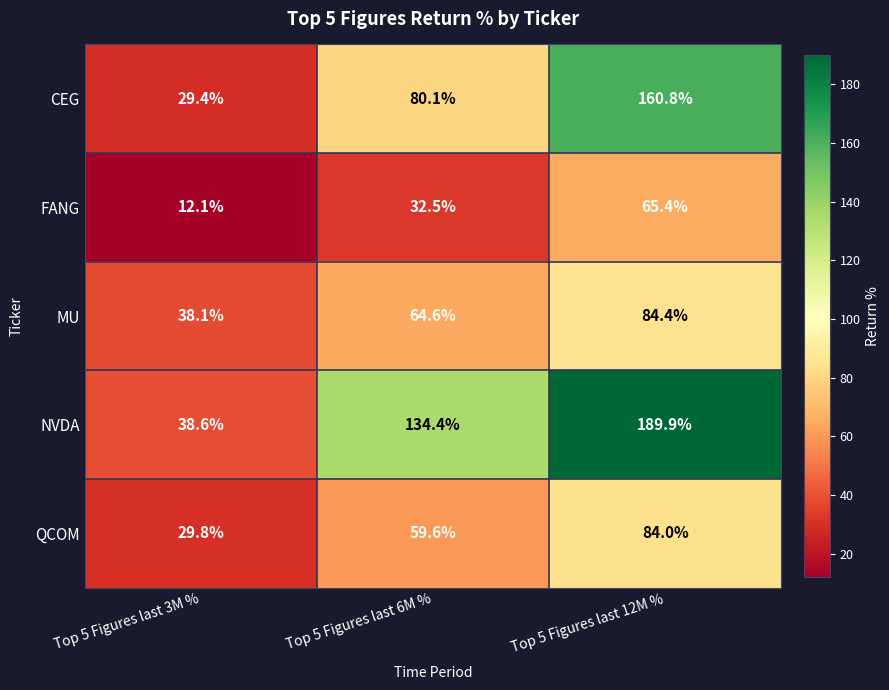

What is the sum of all FANG values?

110.0